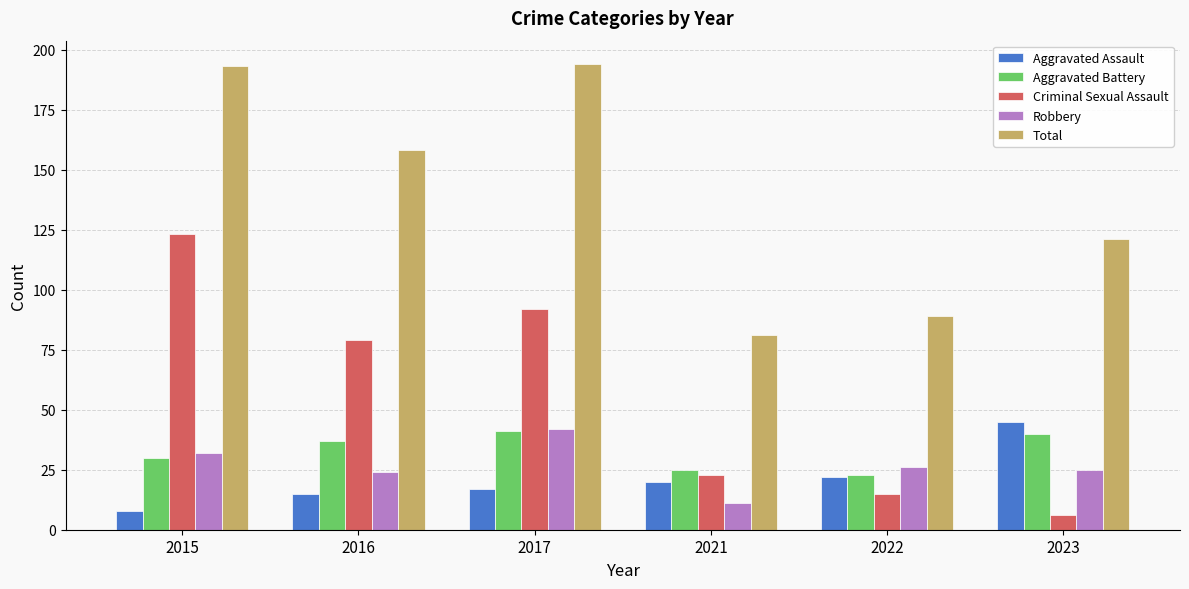

Which series has the largest range (max minus min)?

Criminal Sexual Assault